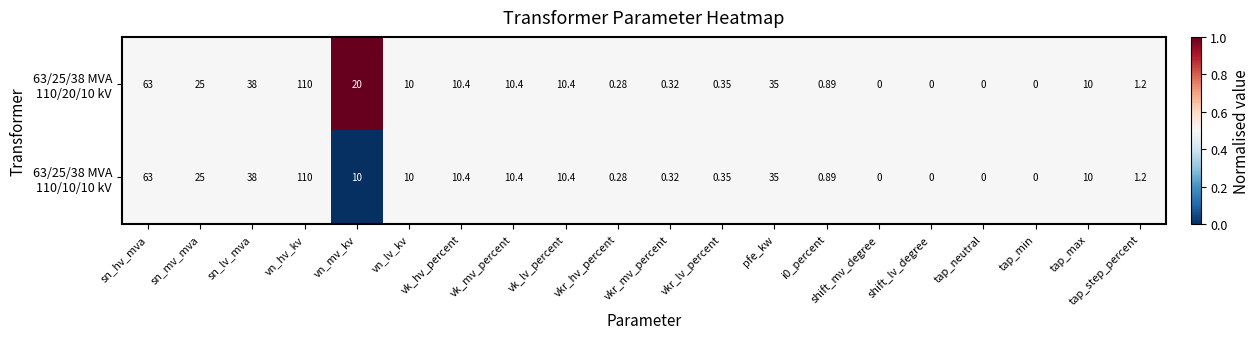

At which category is the sum across all series the highest?

vn_hv_kv